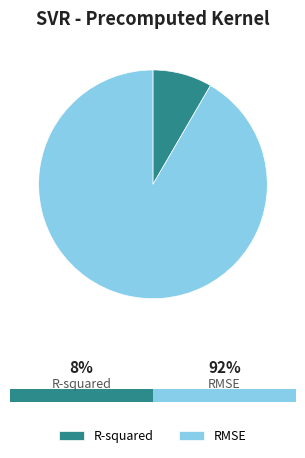

Count the number of slices in the pie.

2